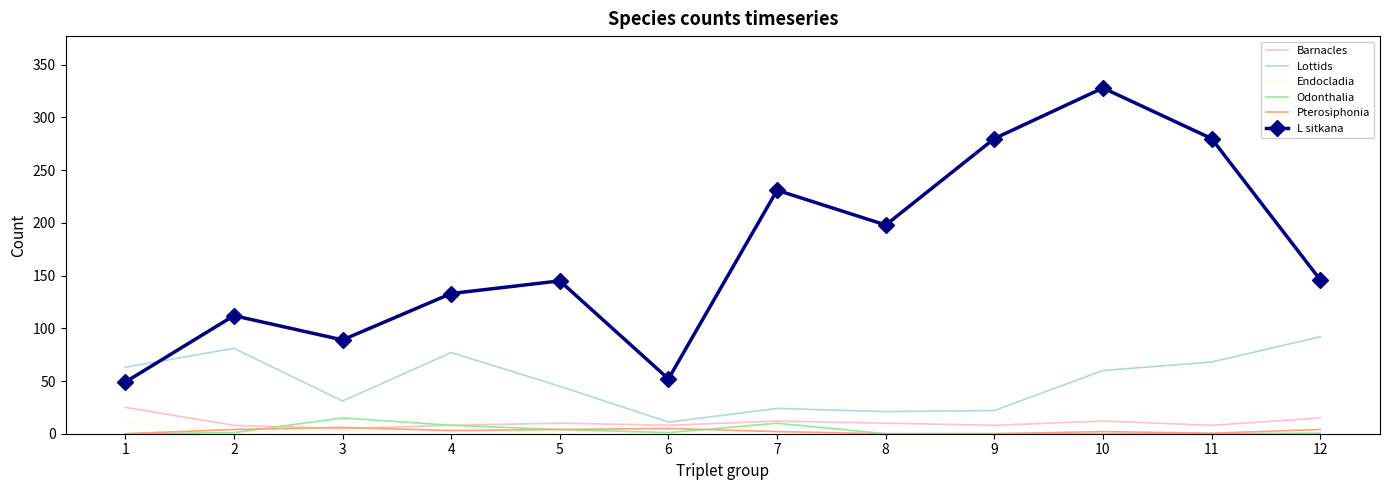

Which series ends up on top after the final intersection of L sitkana and Lottids?

L sitkana